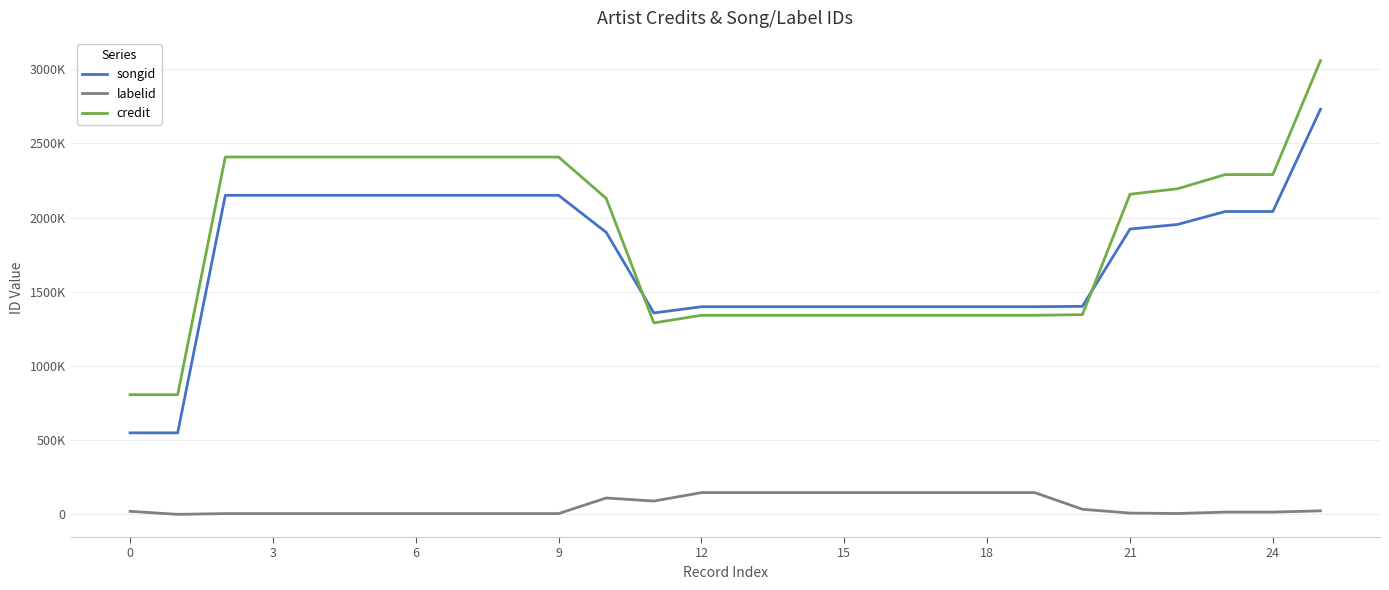

Reading left to right, transcribe all the data shown in this chart.

songid: 549148	549161	2149527	2149527	2149527	2149527	2149527	2149527	2149527	2149527	1900022	1356915	1398790	1398790	1398790	1398790	1398790	1398790	1398790	1398790	1401545	1922090	1953370	2040507	2040507	2729344
labelid: 20285	-1	5095	5095	5095	5095	5095	5095	5095	5095	110215	89615	146379	146379	146379	146379	146379	146379	146379	146379	34230	8466	5664	15087	15087	23478
credit: 806199	806199	2407689	2407689	2407689	2407689	2407689	2407689	2407689	2407689	2128652	1289782	1341345	1341345	1341345	1341345	1341345	1341345	1341345	1341345	1345369	2156992	2194023	2289259	2289259	3057453